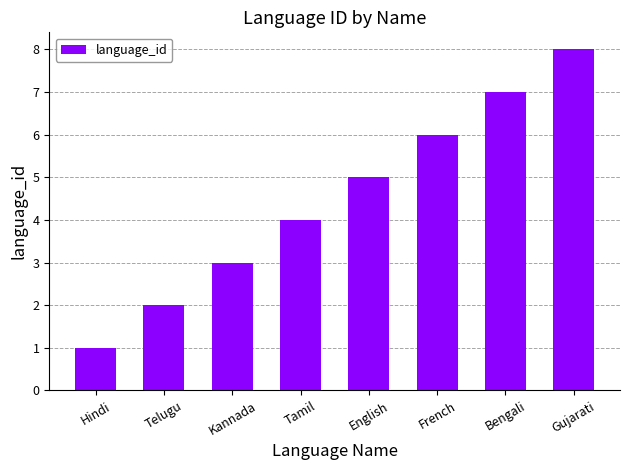

The chart shows a value of 4 at Tamil. True or false?

True